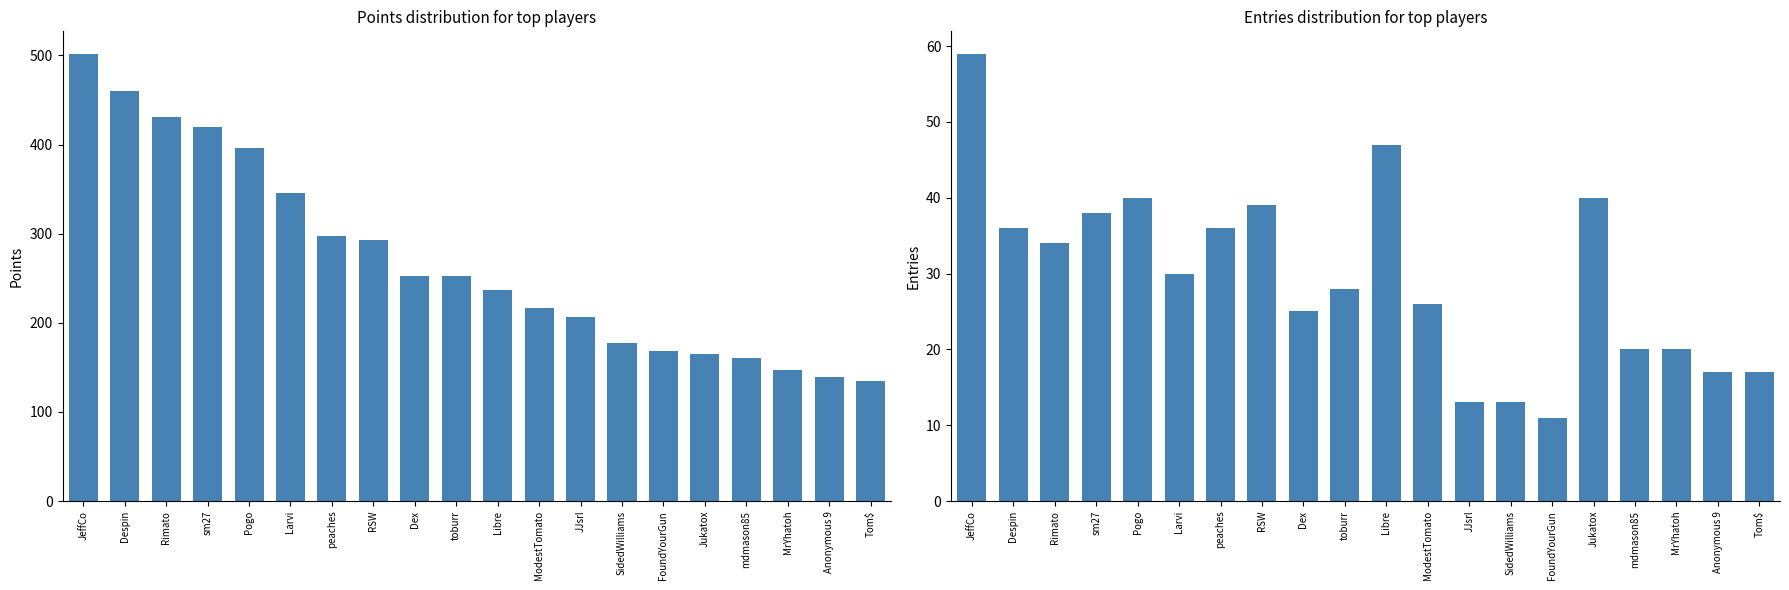

At which label does Entries first exceed 30?

JeffCo